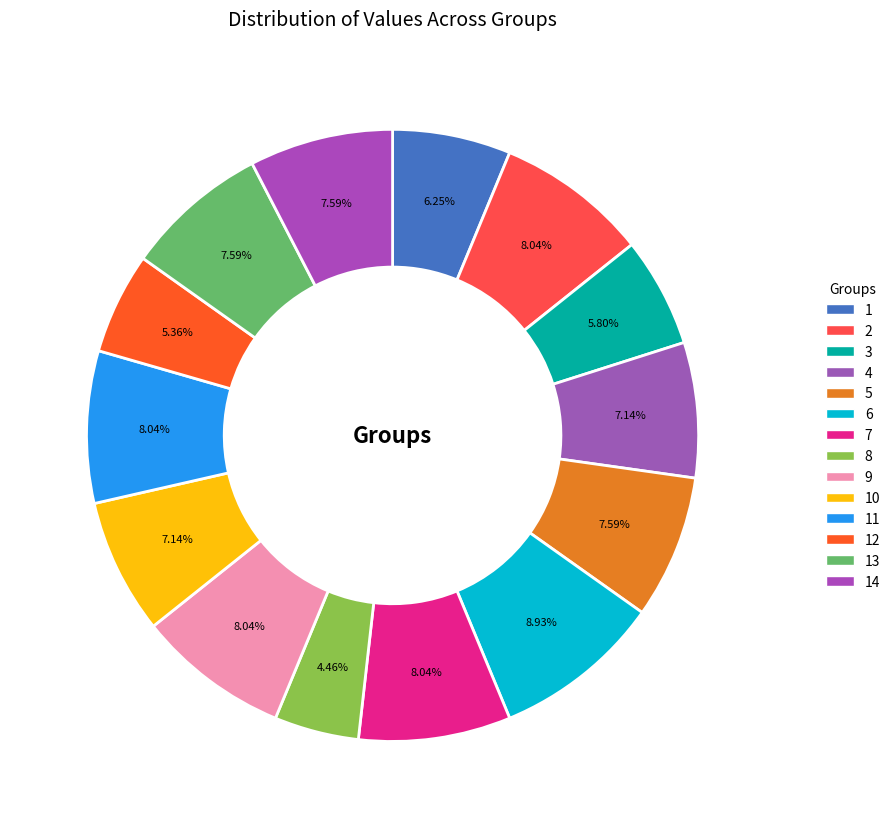

How many segments does this pie chart have?

14